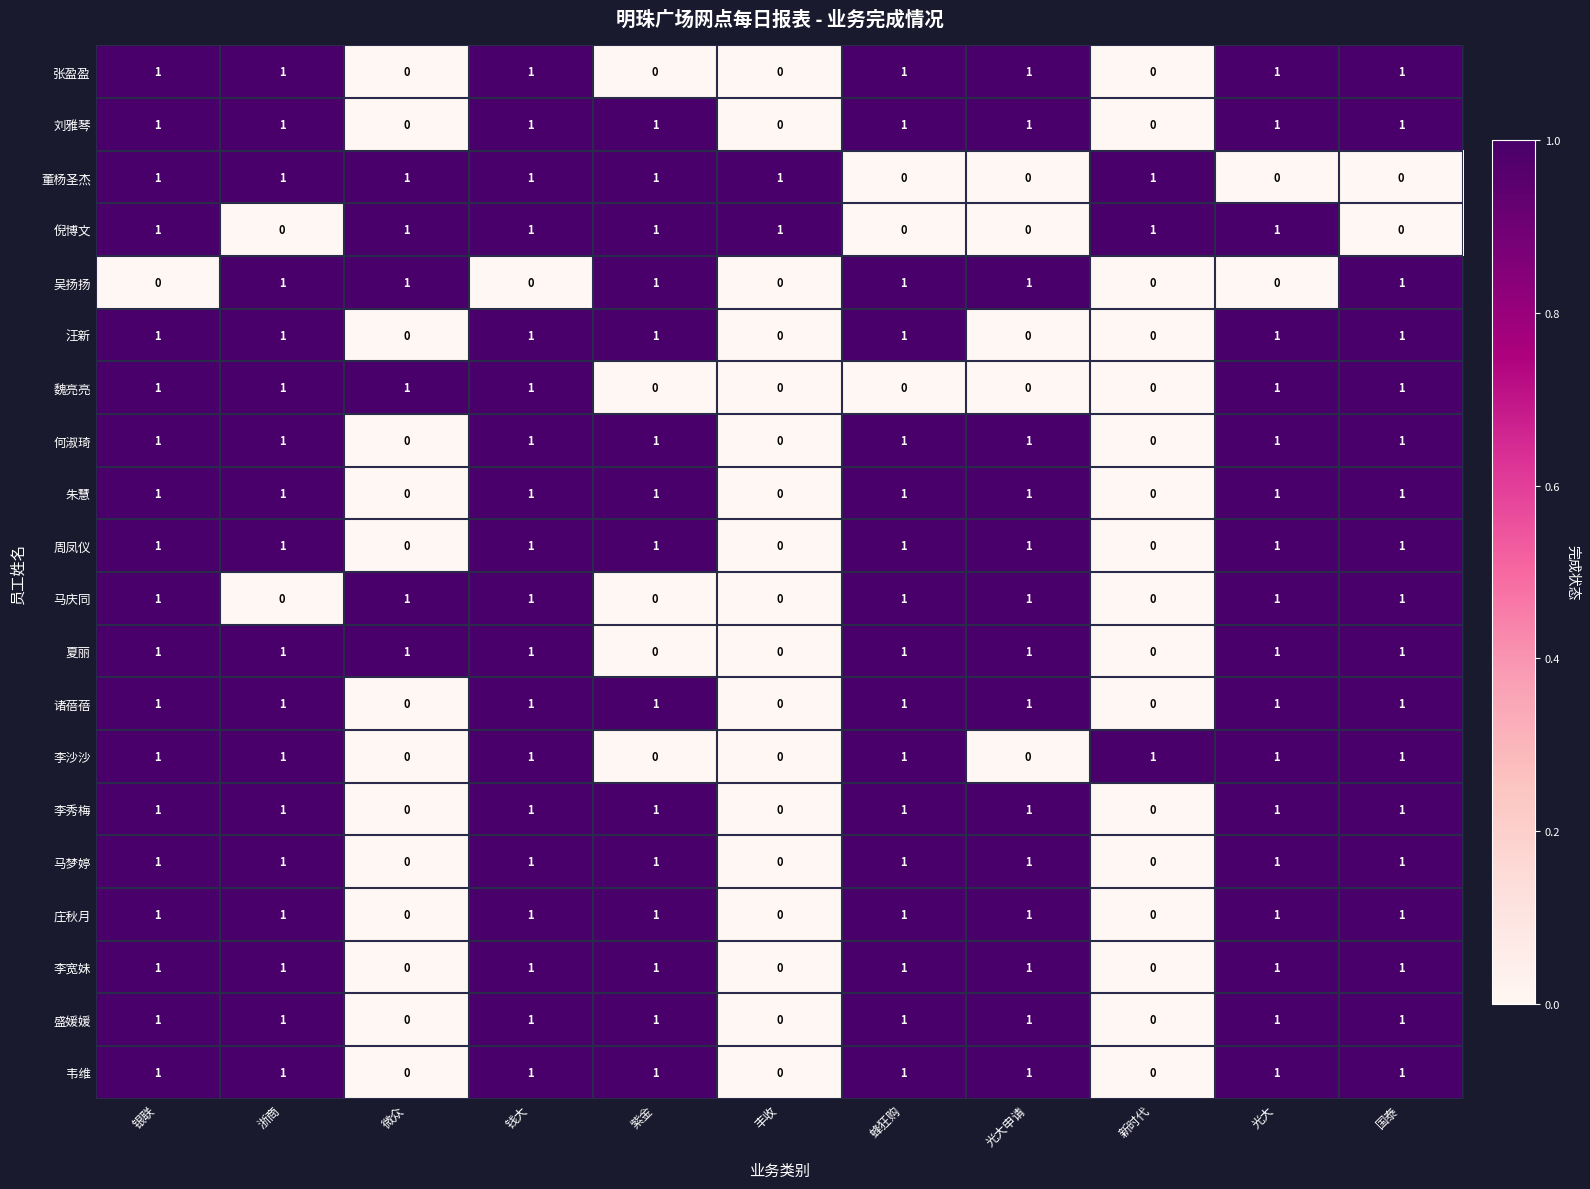

Is the value of 何淑琦 at 微众 greater than the value of 马梦婷 at 紫金?

No